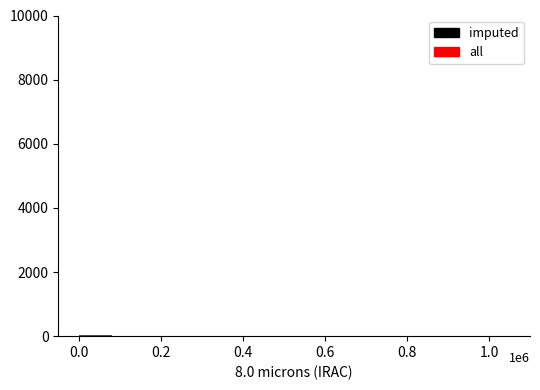

How many groups of bars are there?

7